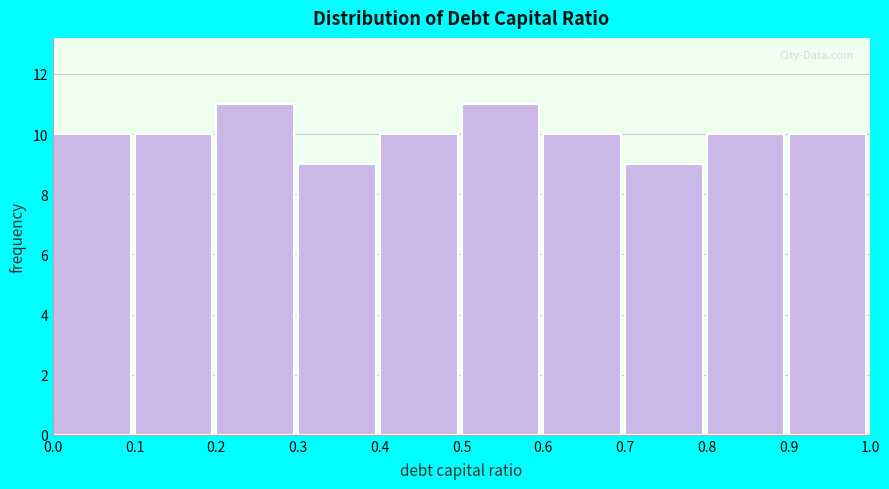

How tall is the bar that spans 0.2 to 0.3 on the x-axis? The values are not printed on the chart, so give them approximately, as read against the axis.

11